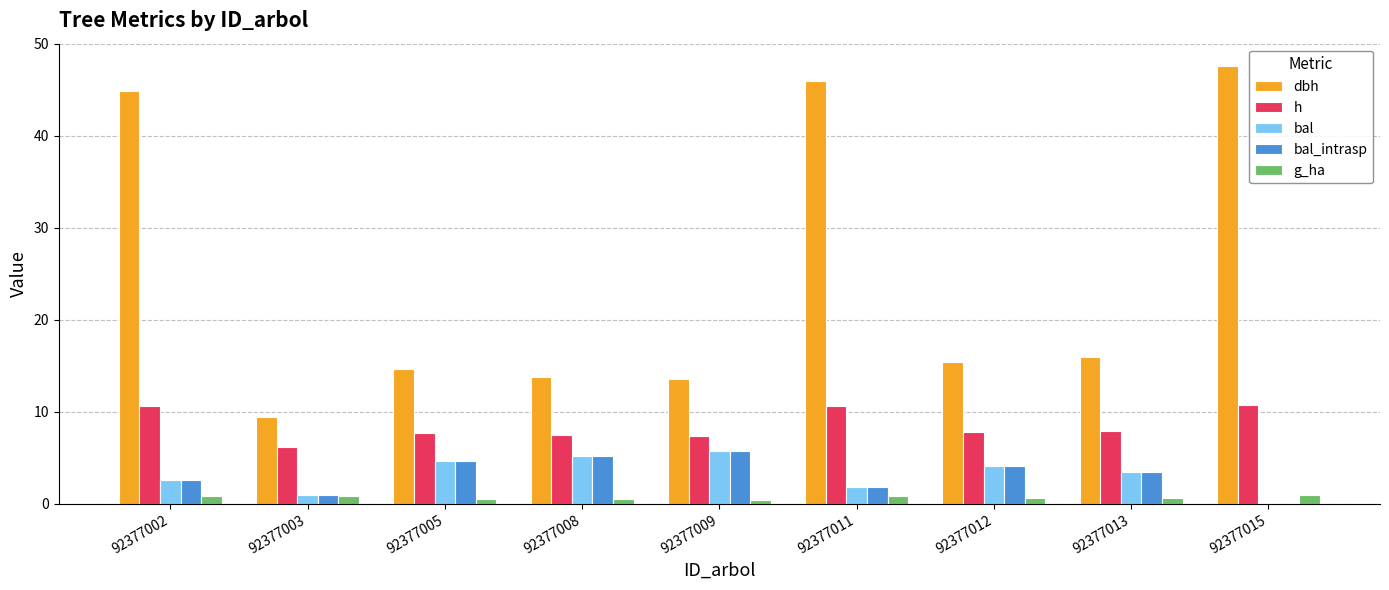

True or false: bal has a value of 5.2 at 92377008.

True